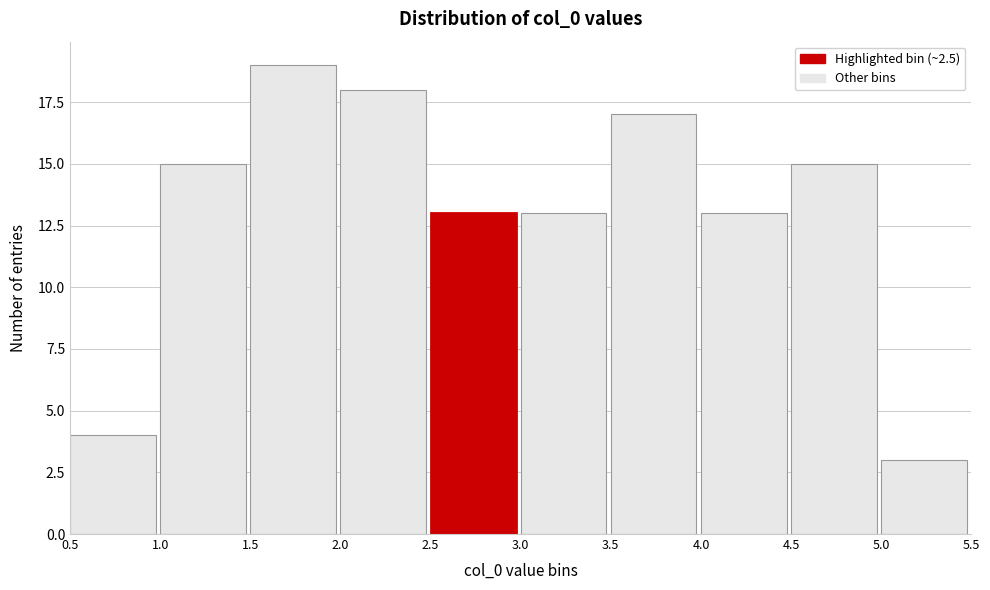

Reading left to right, transcribe this chart: for each bar, give the range it covers on the x-axis and its height. The values are not printed on the chart, so give them approximately, as read against the axis.

0.5 to 1.0: 4
1.0 to 1.5: 15
1.5 to 2.0: 19
2.0 to 2.5: 18
2.5 to 3.0: 13
3.0 to 3.5: 13
3.5 to 4.0: 17
4.0 to 4.5: 13
4.5 to 5.0: 15
5.0 to 5.5: 3